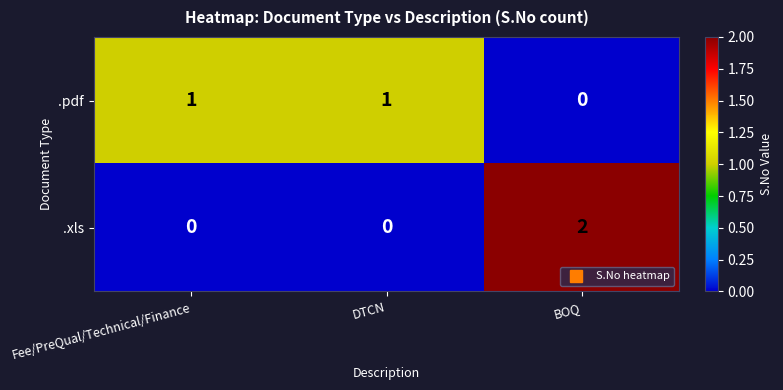

Reading left to right, what are all the values shown in this chart?

.pdf: 1	1	0
.xls: 0	0	2